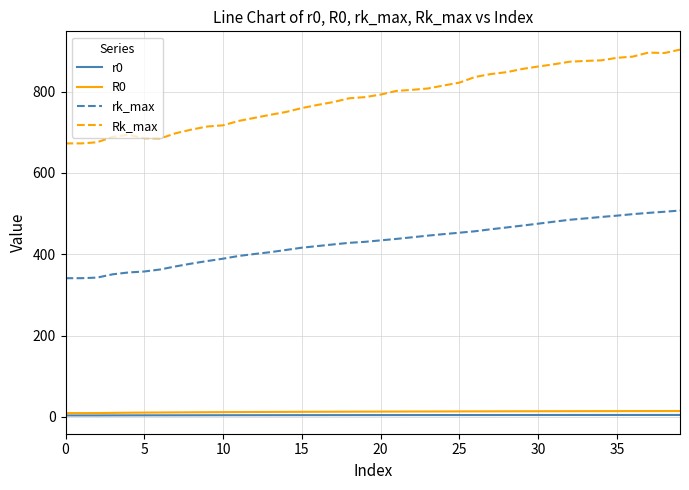

What is the greatest value displayed?

903.5